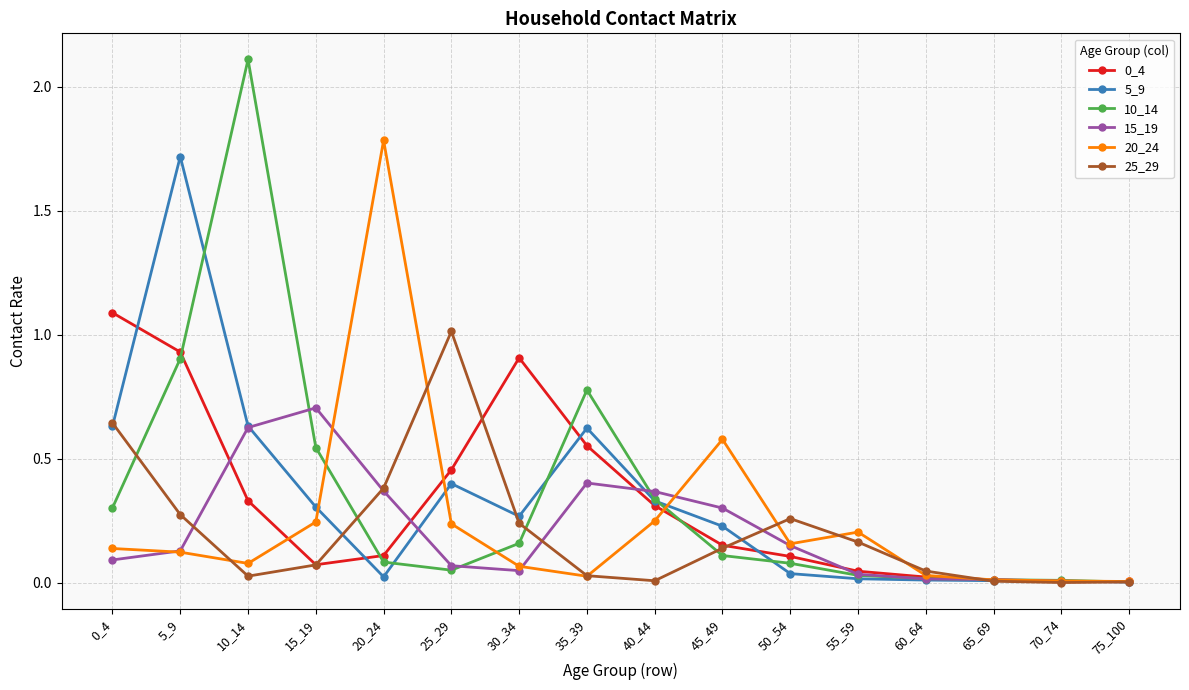

The 5_9 series shows 0.3 at 40_44. True or false?

True